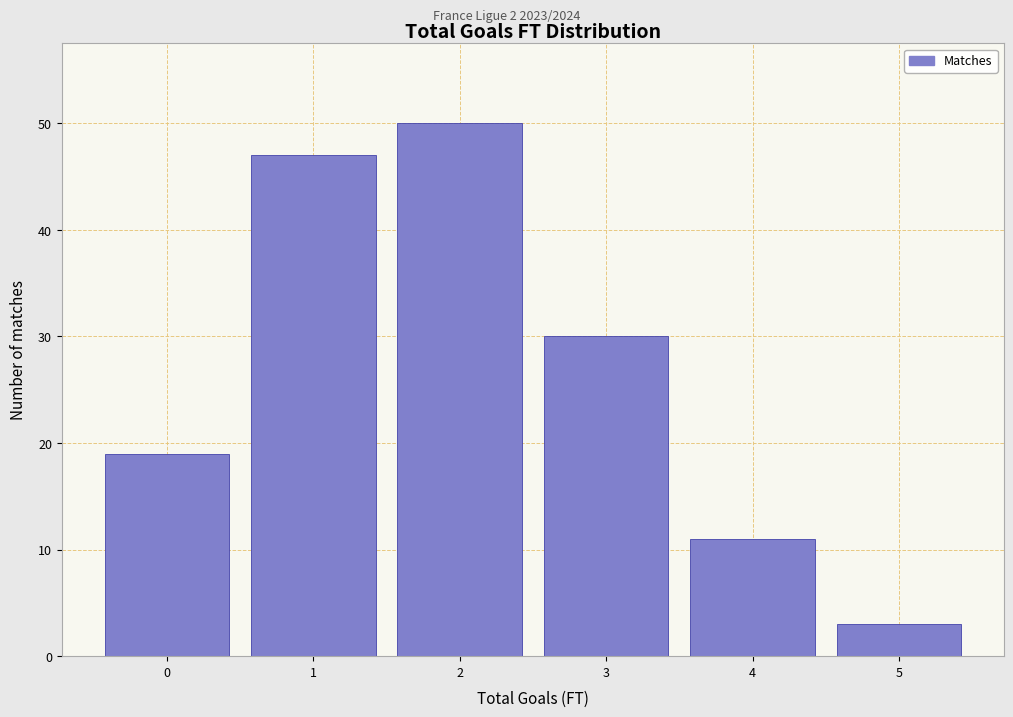

Reading left to right, list every bar in this chart as the range it spans on the x-axis followed by its height. The values are not printed on the chart, so give them approximately, as read against the axis.

-0.5 to 0.5: 19
0.5 to 1.5: 47
1.5 to 2.5: 50
2.5 to 3.5: 30
3.5 to 4.5: 11
4.5 to 5.5: 3